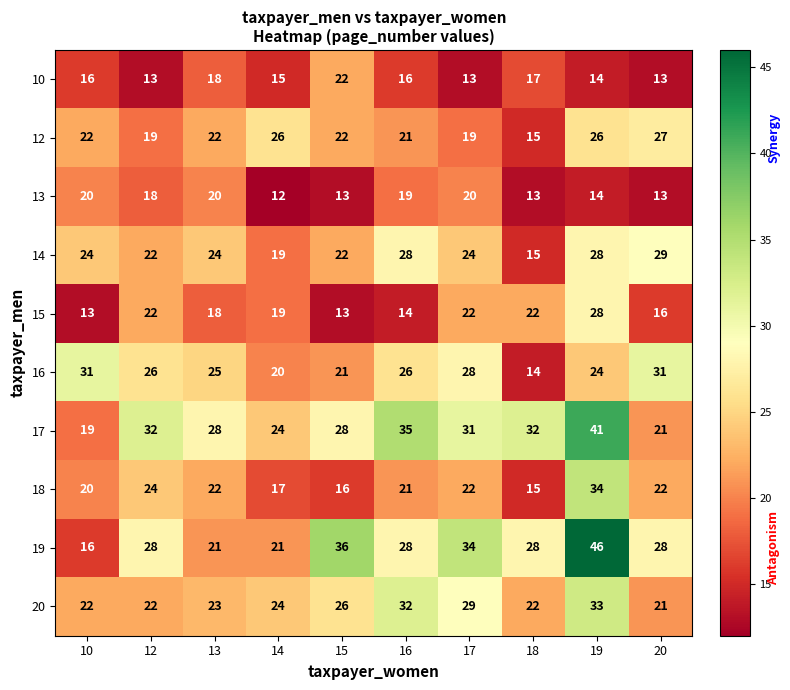

True or false: 13 has a value of 31 at 13.

False